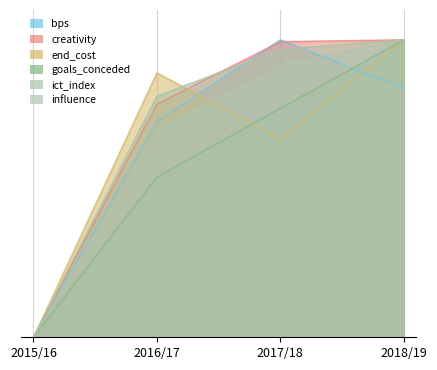

Where do end_cost and bps first cross each other?

2016/17 and 2017/18